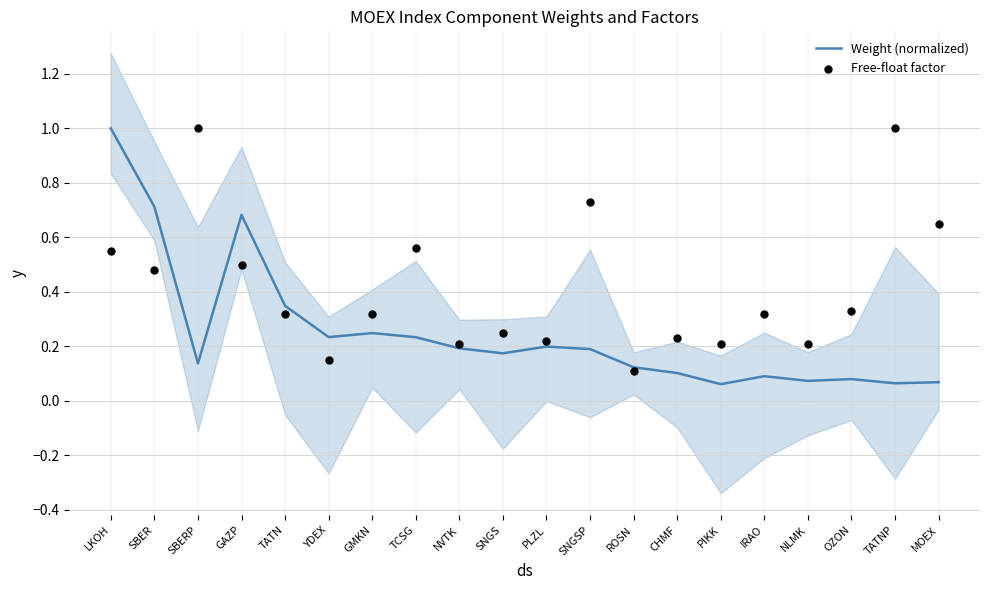

What are all the series names shown in the legend?

Weight (normalized), Free-float factor